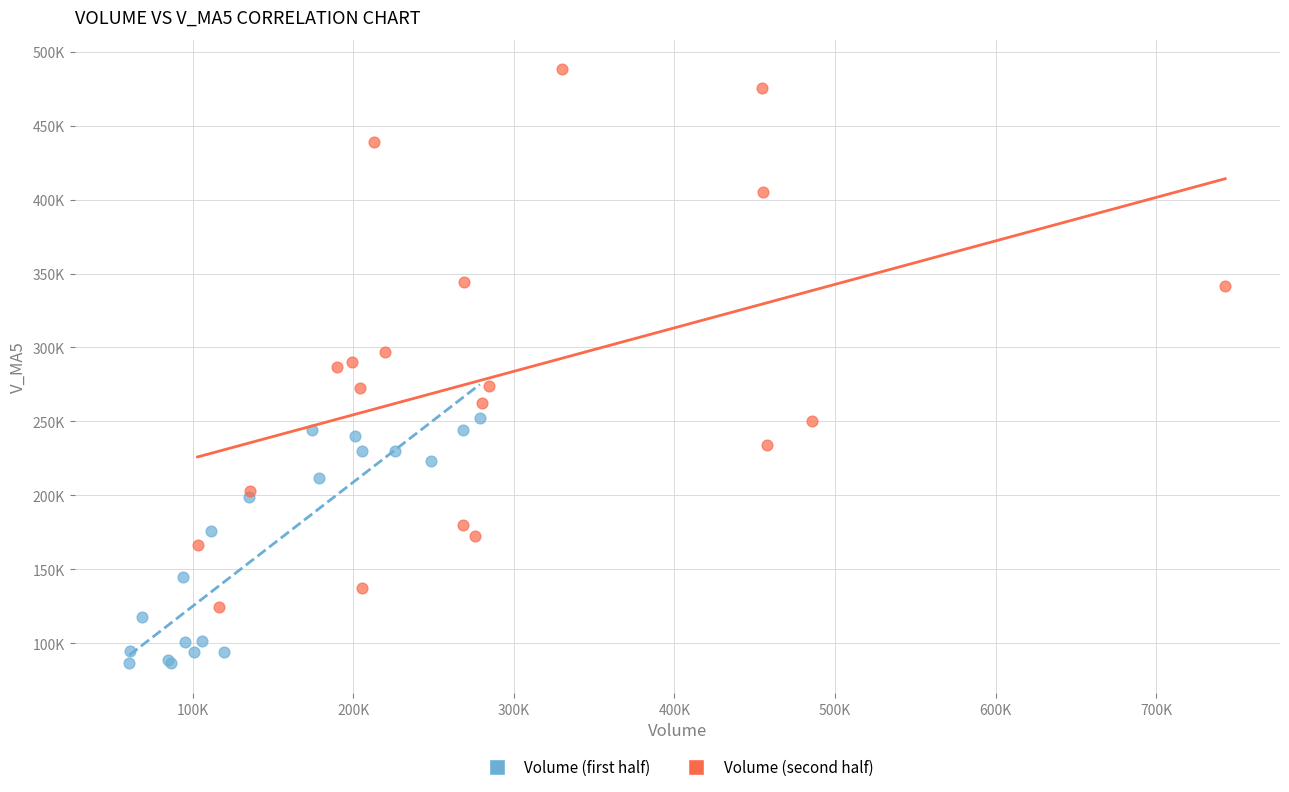

Which series reaches the maximum Y coordinate?

Volume (second half)